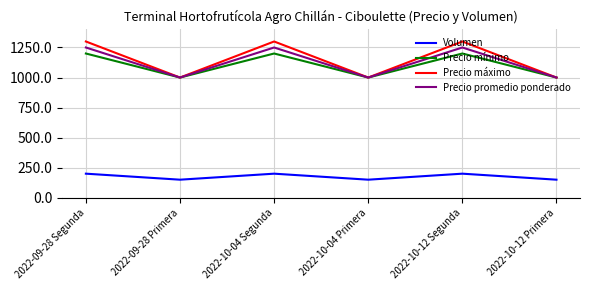

Which series has the widest spread of values?

Precio máximo